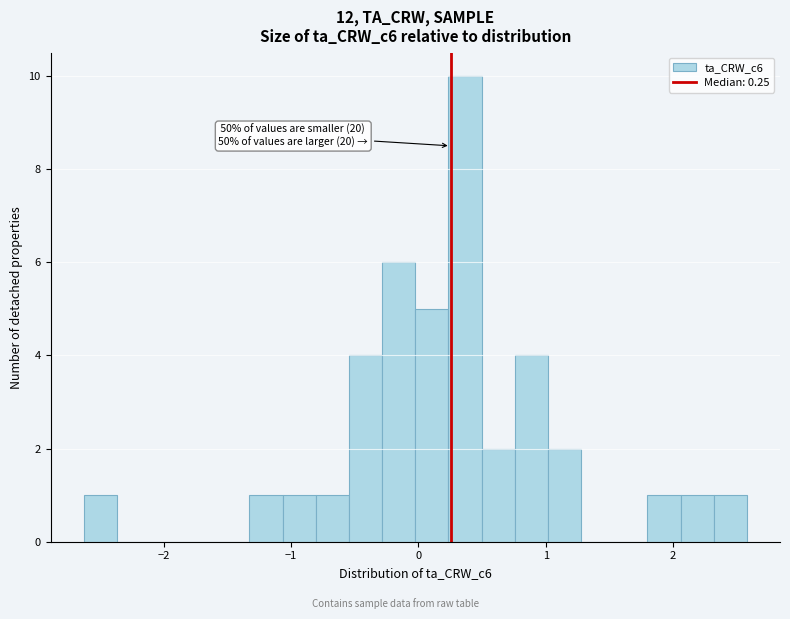

Read against the x-axis, roughly where is the centre of the tallest bar?

0.4